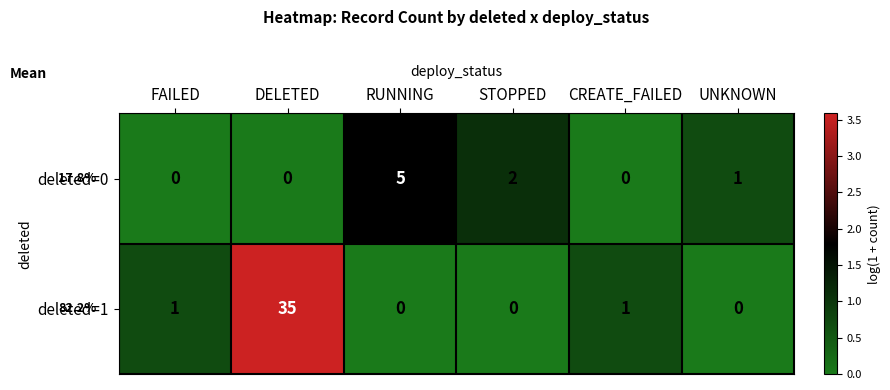

Between STOPPED and UNKNOWN, which series saw the biggest shift?

deleted=0